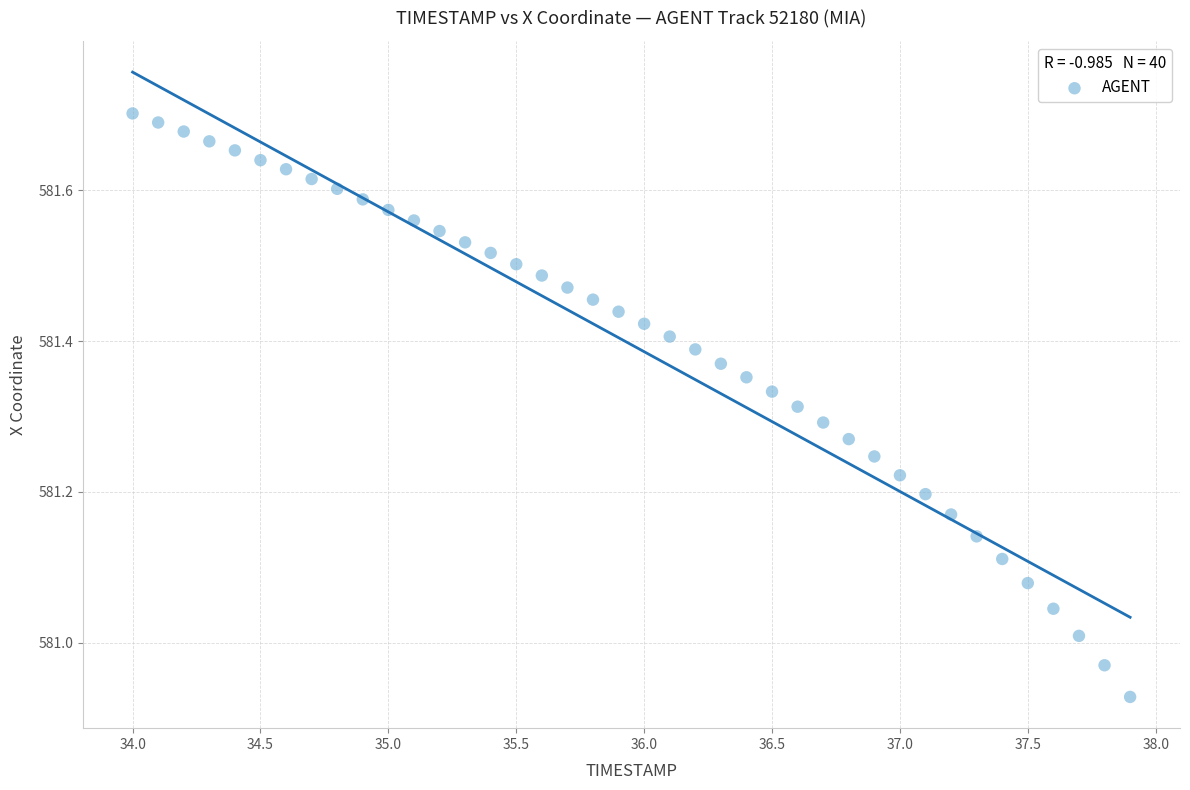

What is the range of Y values (max minus min)?

0.8